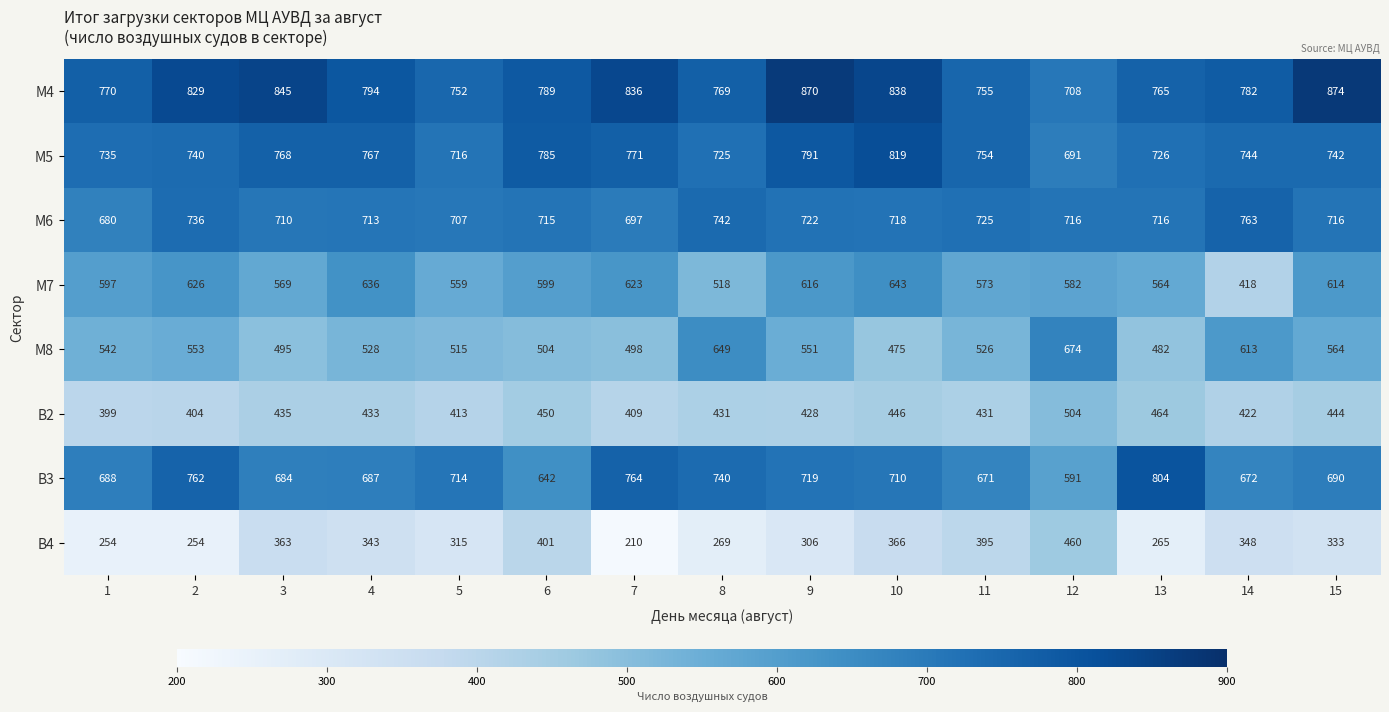

The В3 series shows 339 at 12. True or false?

False